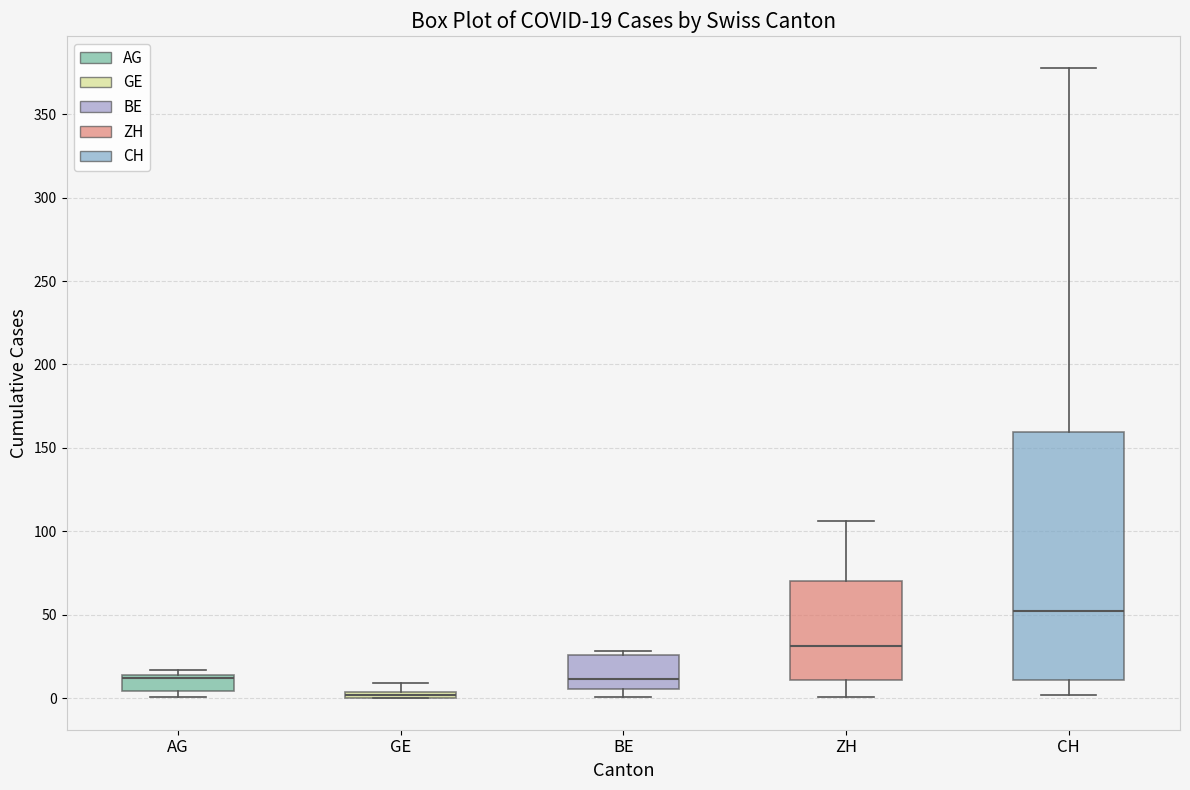

Which box has the highest median line?

CH